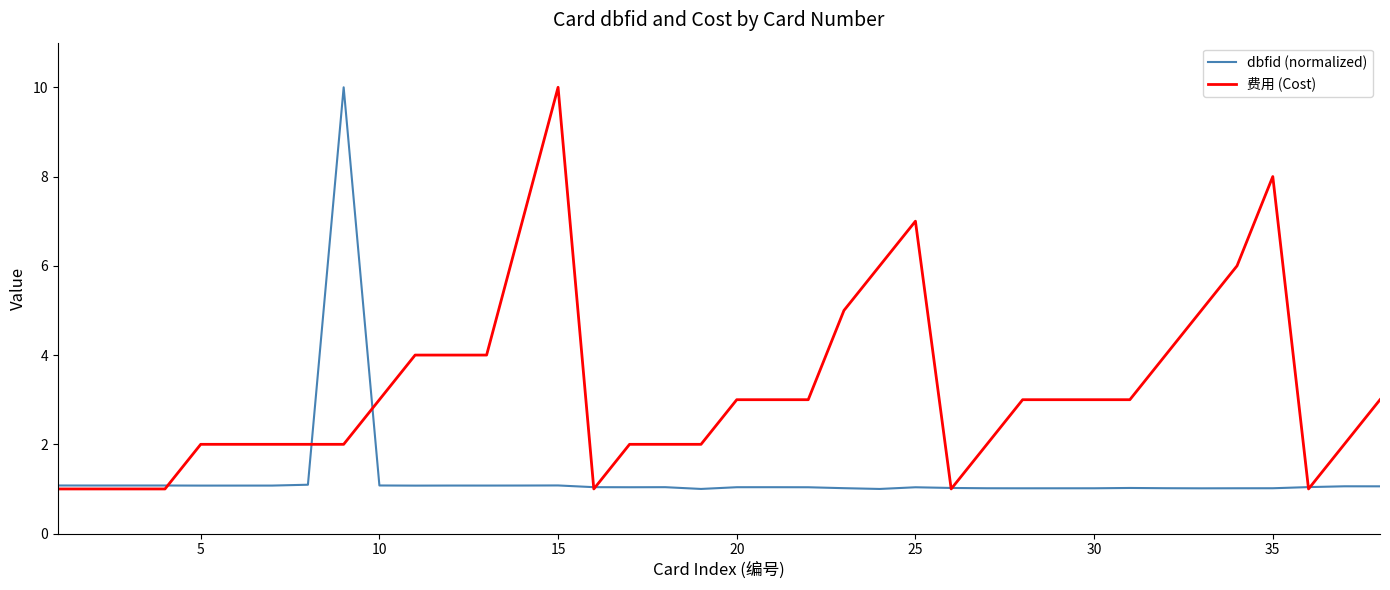

List the series in order of their overall mean, lowest first.

dbfid (normalized), 费用 (Cost)